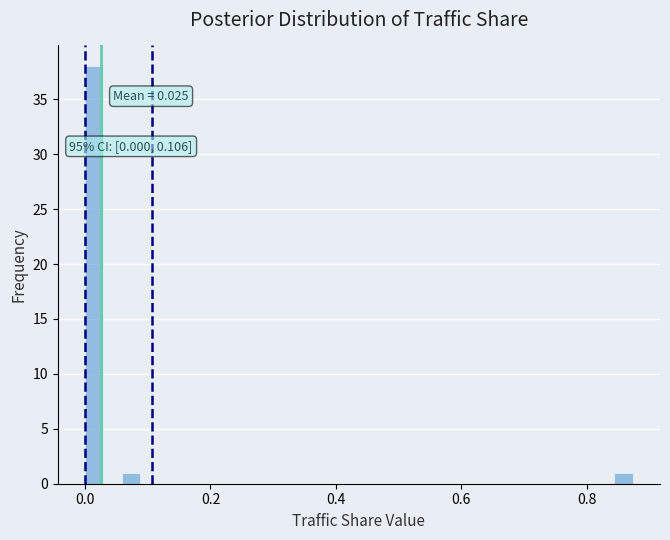

Around what value on the x-axis is the tallest bar? Give the approximate position of its centre, as read against the axis.

0.02